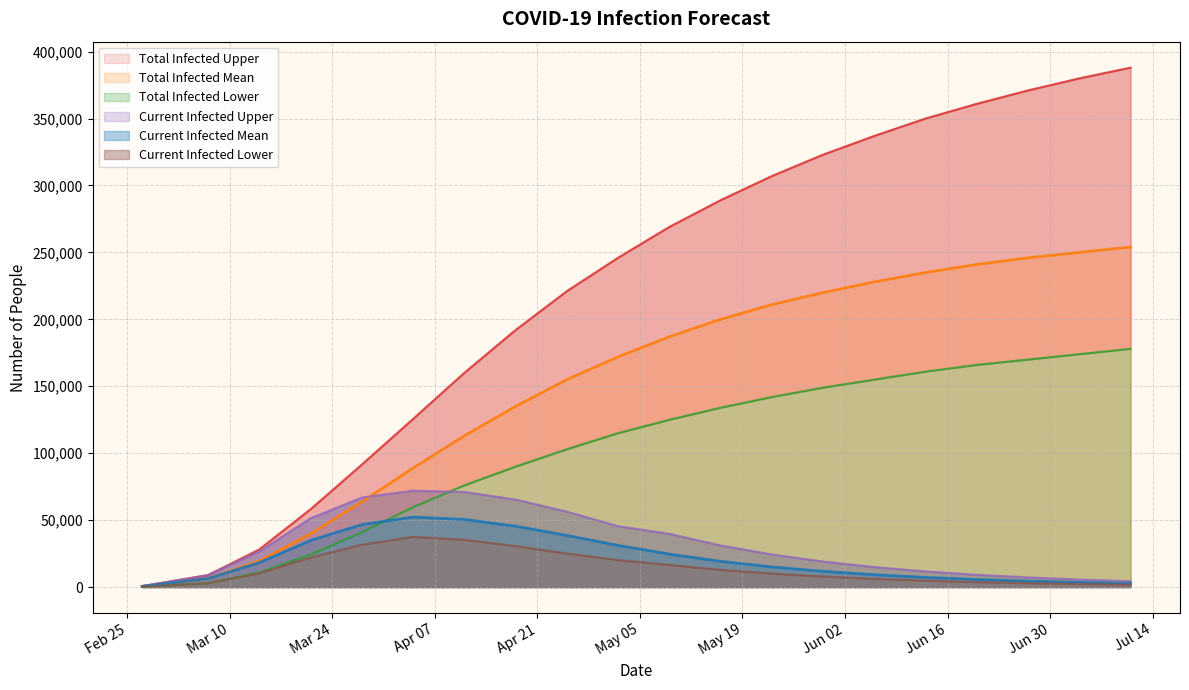

What is the minimum value shown in the chart?

250